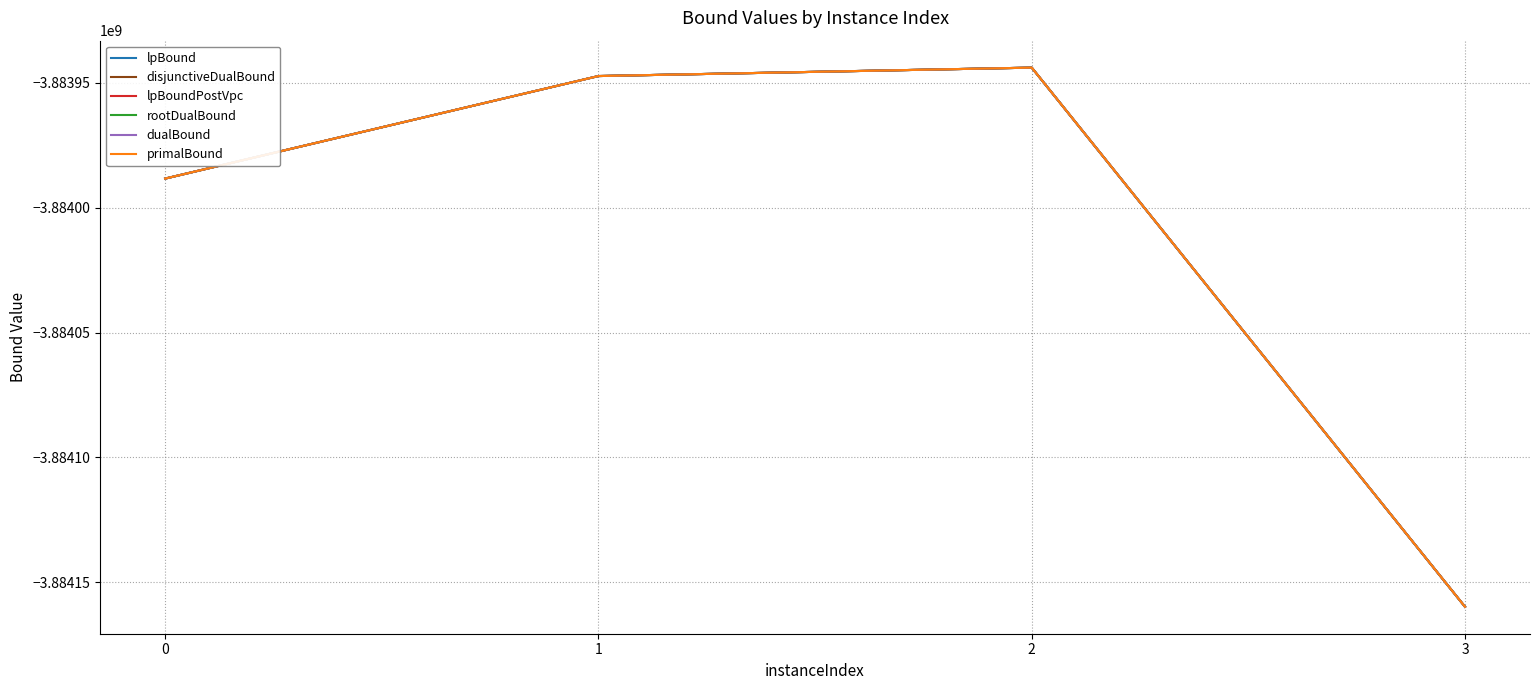

Reading left to right, extract all data points from this chart.

lpBound: 0=-3883988306.4	1=-3883947227.9	2=-3883943852.5	3=-3884159835.1
disjunctiveDualBound: 0=-3883988306.4	1=-3883947227.9	2=-3883943852.5	3=-3884159835.1
lpBoundPostVpc: 0=-3883988306.4	1=-3883947227.9	2=-3883943852.5	3=-3884159835.1
rootDualBound: 0=-3883988306.4	1=-3883947227.9	2=-3883943852.5	3=-3884159835.1
dualBound: 0=-3883988306.4	1=-3883947227.9	2=-3883943852.5	3=-3884159835.1
primalBound: 0=-3883988306.4	1=-3883947227.9	2=-3883943852.5	3=-3884159835.1